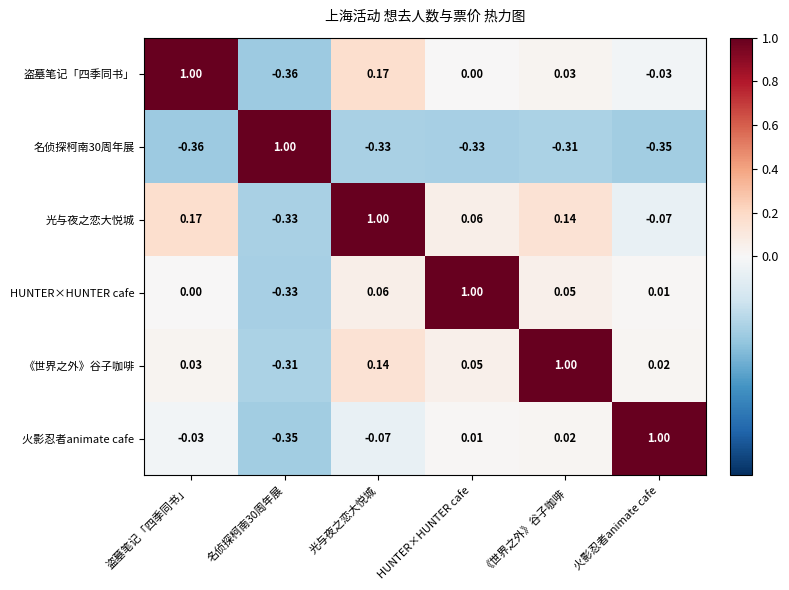

Where does the 《世界之外》谷子咖啡 series first go above 0?

盗墓笔记「四季同书」